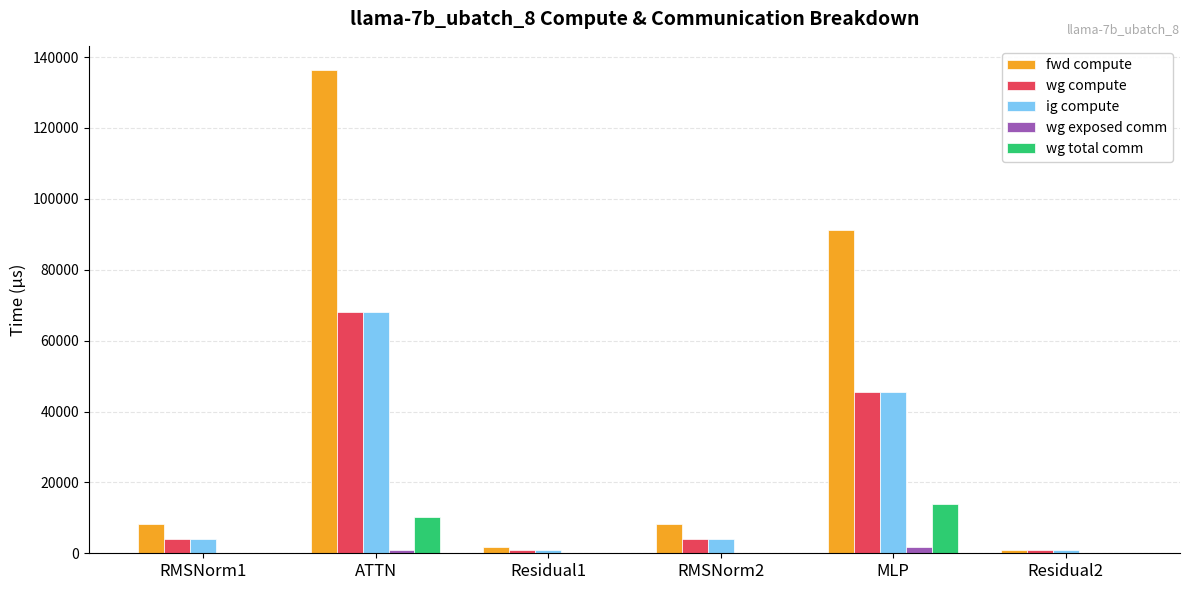

What is the highest value of the wg exposed comm series?

1678.2